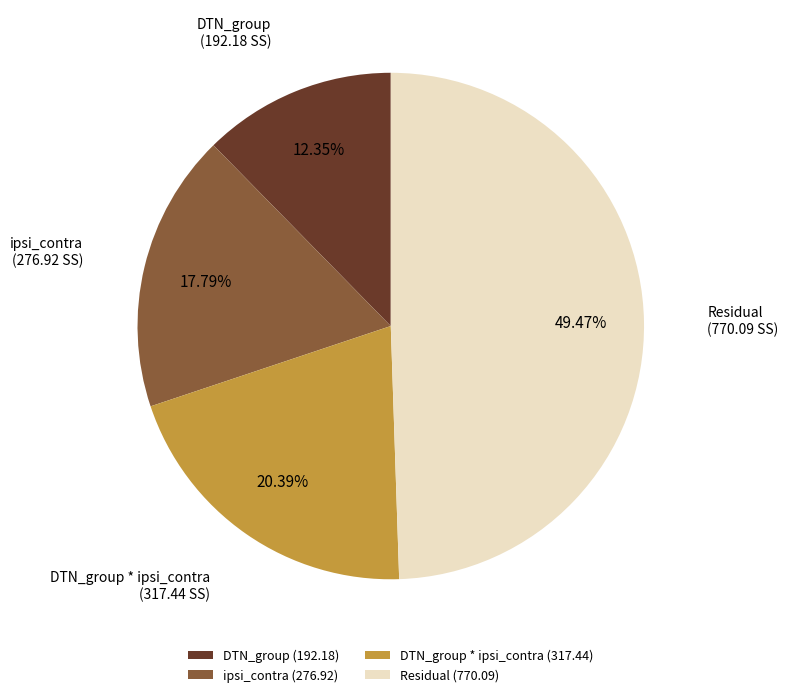

To the nearest percent, what portion does DTN_group * ipsi_contra represent?

20%